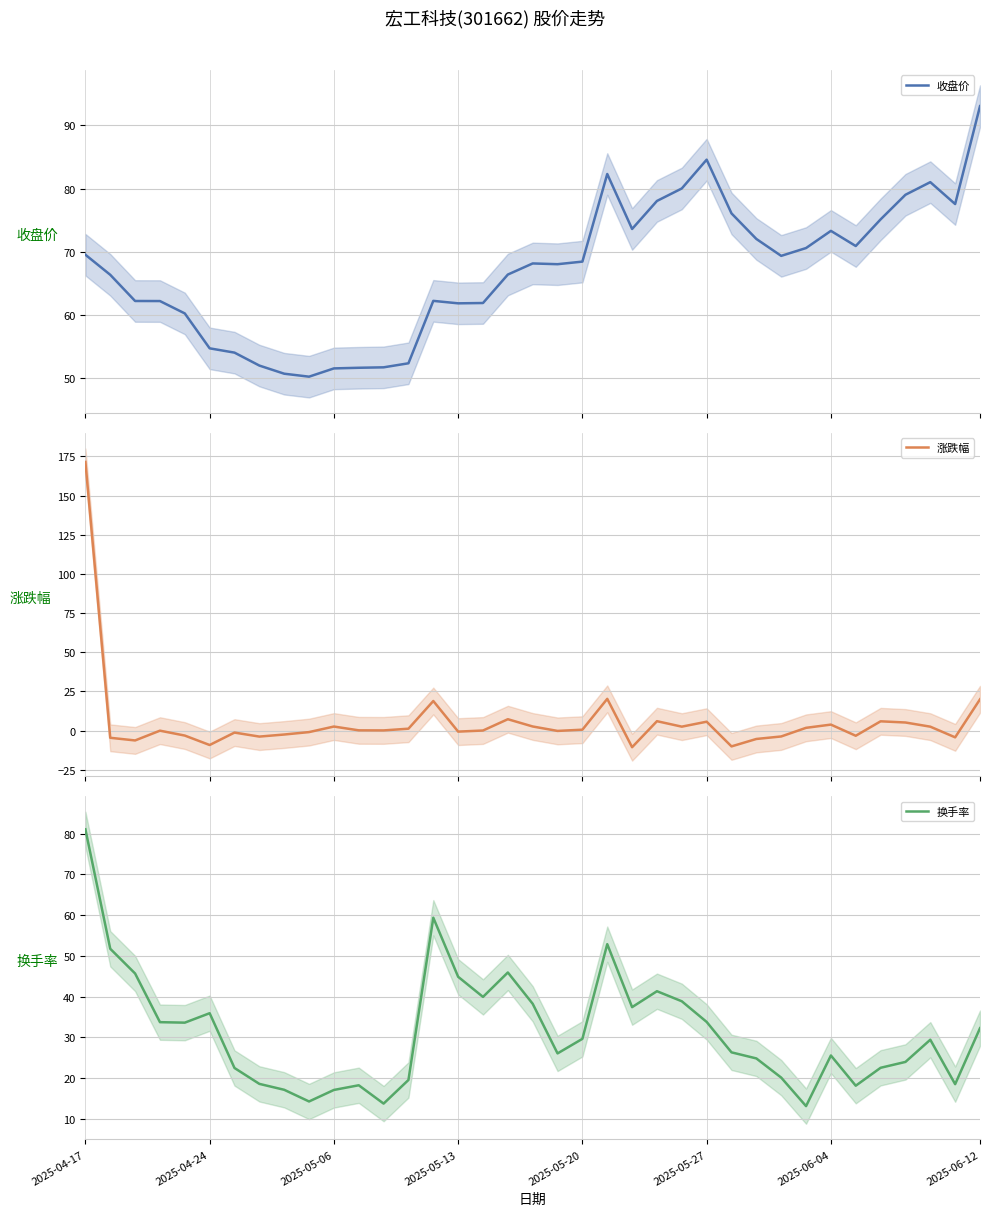

Which category has the highest value in the 换手率 series?

2025-04-17